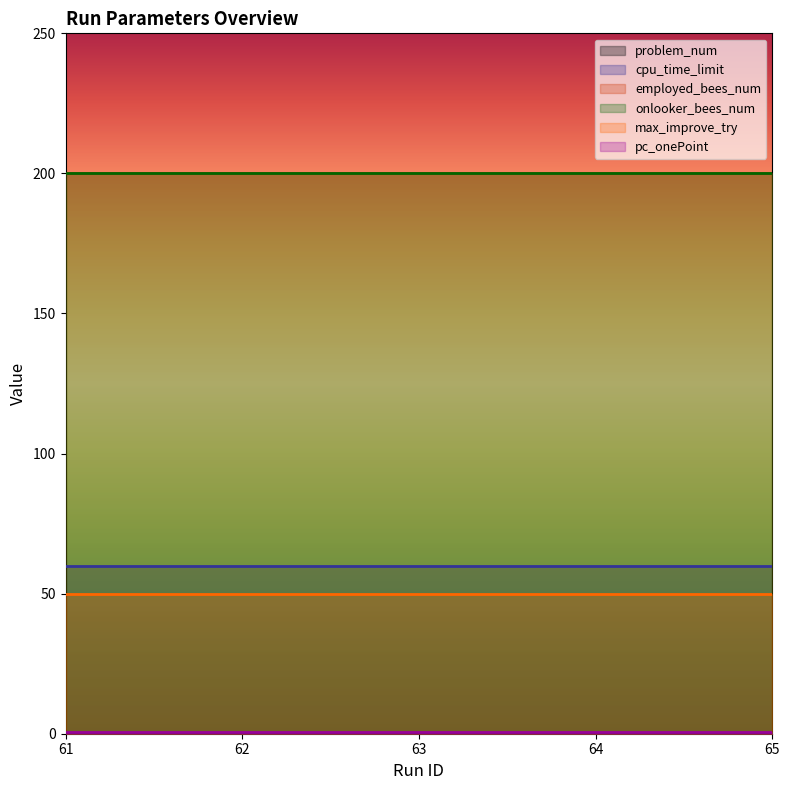

Which series has the largest range (max minus min)?

problem_num